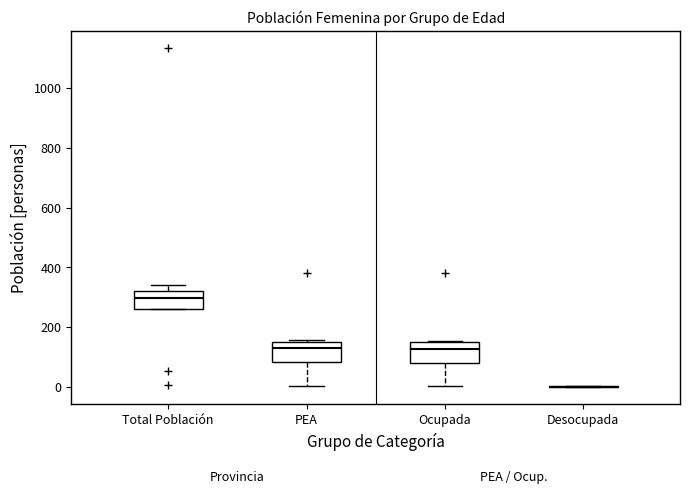

Reading left to right, read every box against the y-axis: the position of its median line, the range the box covers, and the ends of its whiskers. The values are not printed on the chart, so give them approximately, as read against the axis.

Total Población: median 300, box 260 to 320, whiskers 260 to 340
PEA: median 140, box 80 to 160, whiskers 0 to 160
Ocupada: median 120, box 80 to 140, whiskers 0 to 160
Desocupada: box collapsed to a line at 0, whiskers 0 to 0